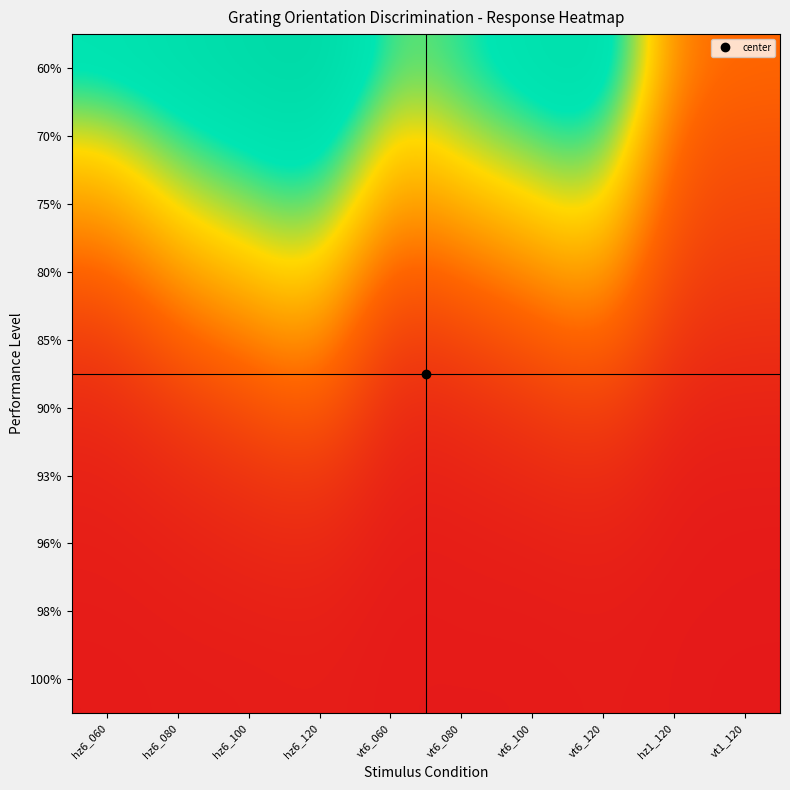

Rank the series at vt6_080 from lowest to highest value.

100%, 98%, 96%, 93%, 90%, 85%, 80%, 75%, 70%, 60%